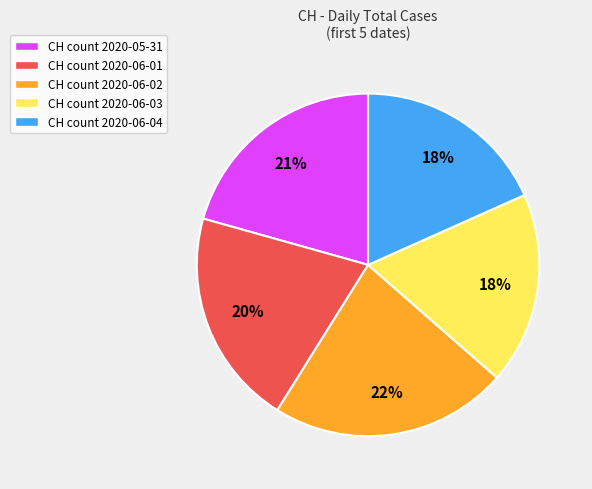

Which slice is the largest?

CH count 2020-06-02